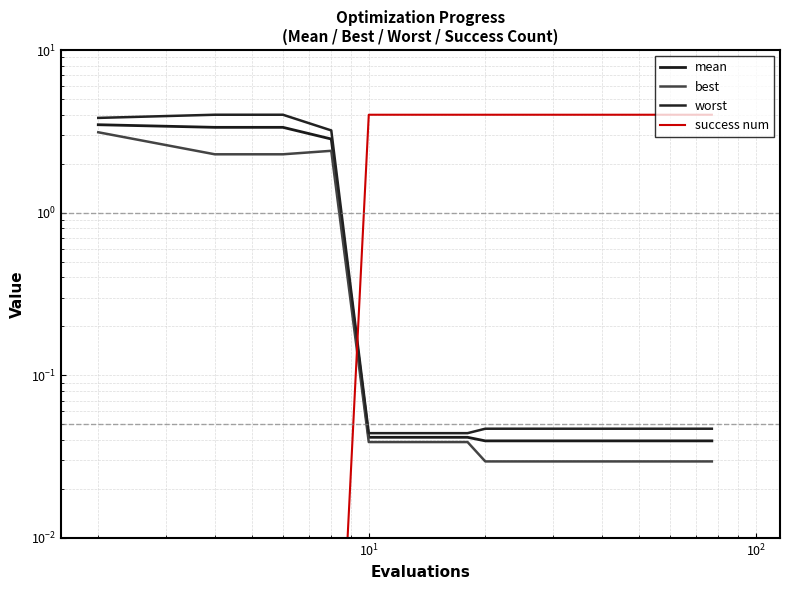

Which series has the widest spread of values?

success num